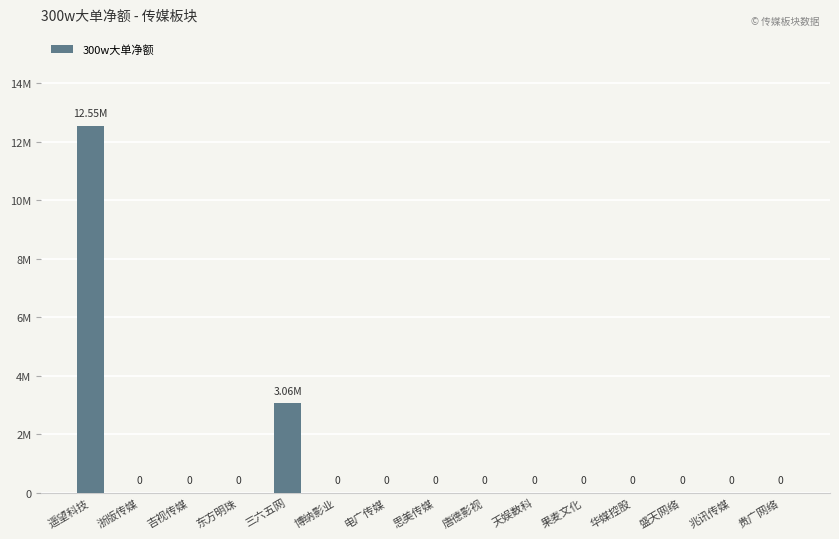

Are the bars horizontal?

No